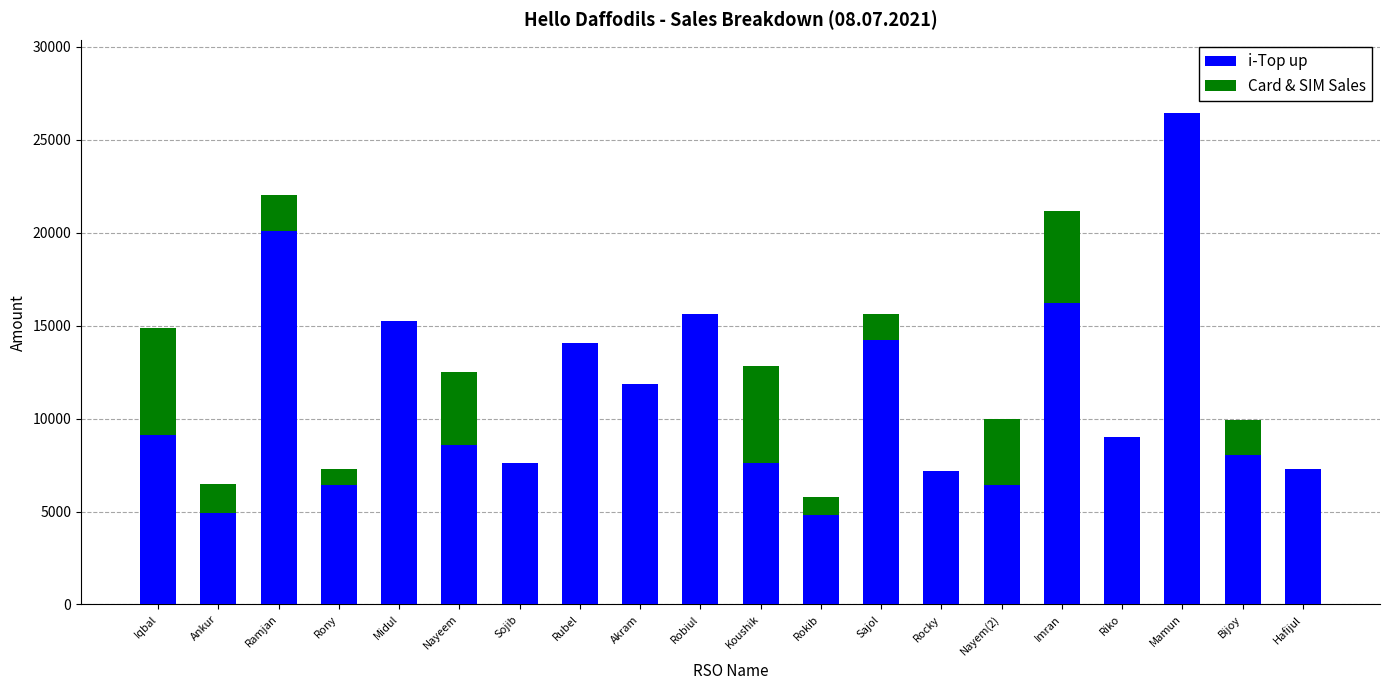

Is it true that i-Top up equals 7591 at Sojib?

True